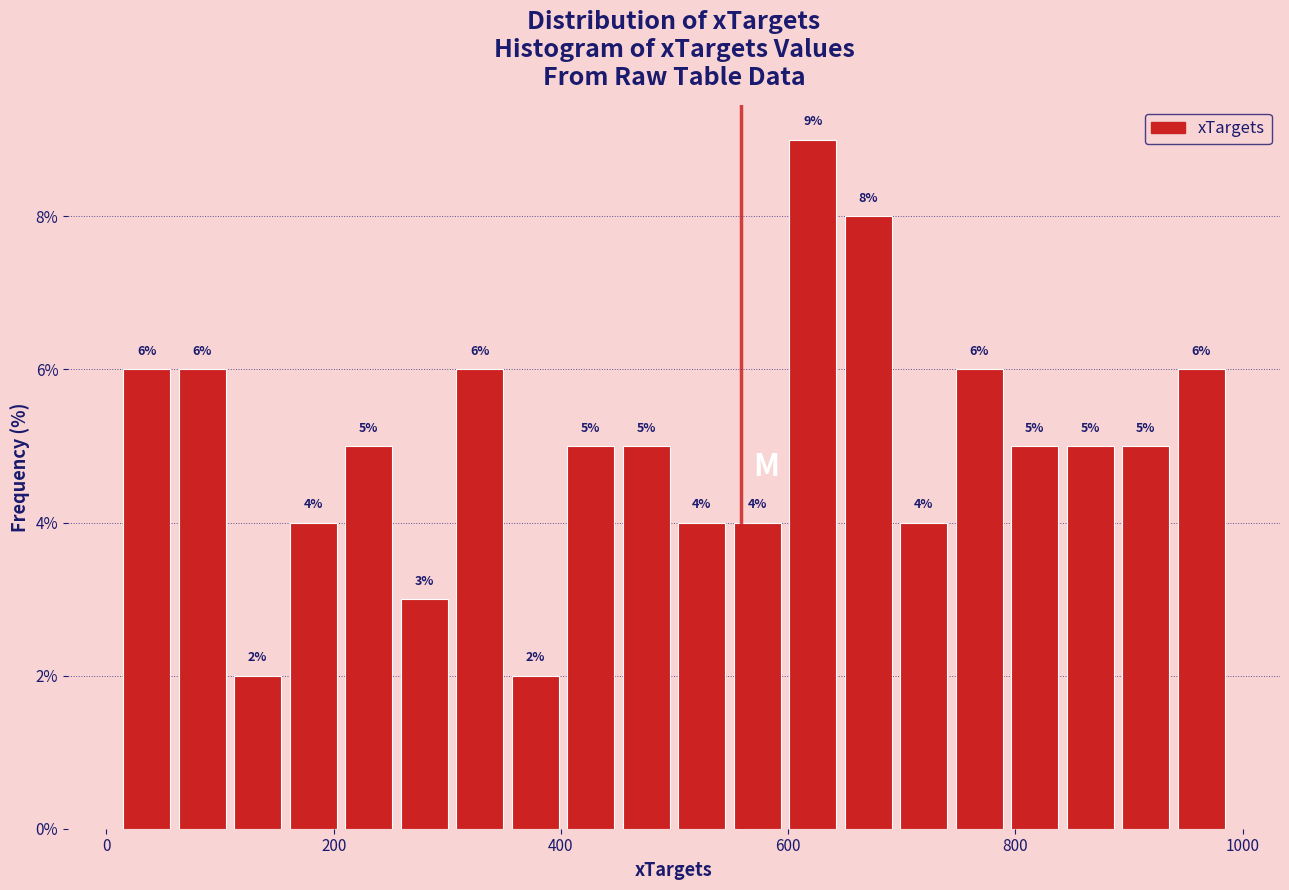

Around what value on the x-axis is the tallest bar? Give the approximate position of its centre, as read against the axis.

620